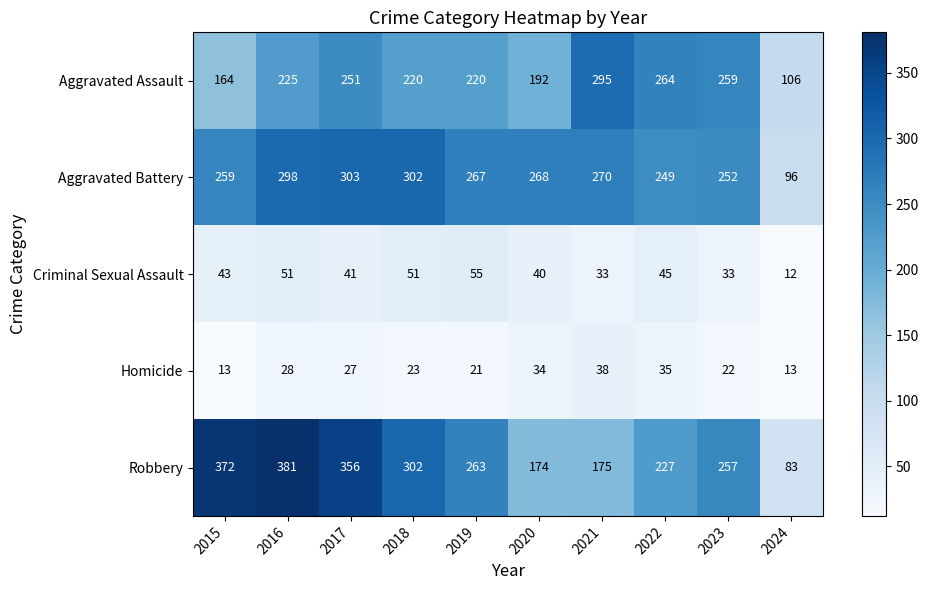

What is the greatest value displayed?

381